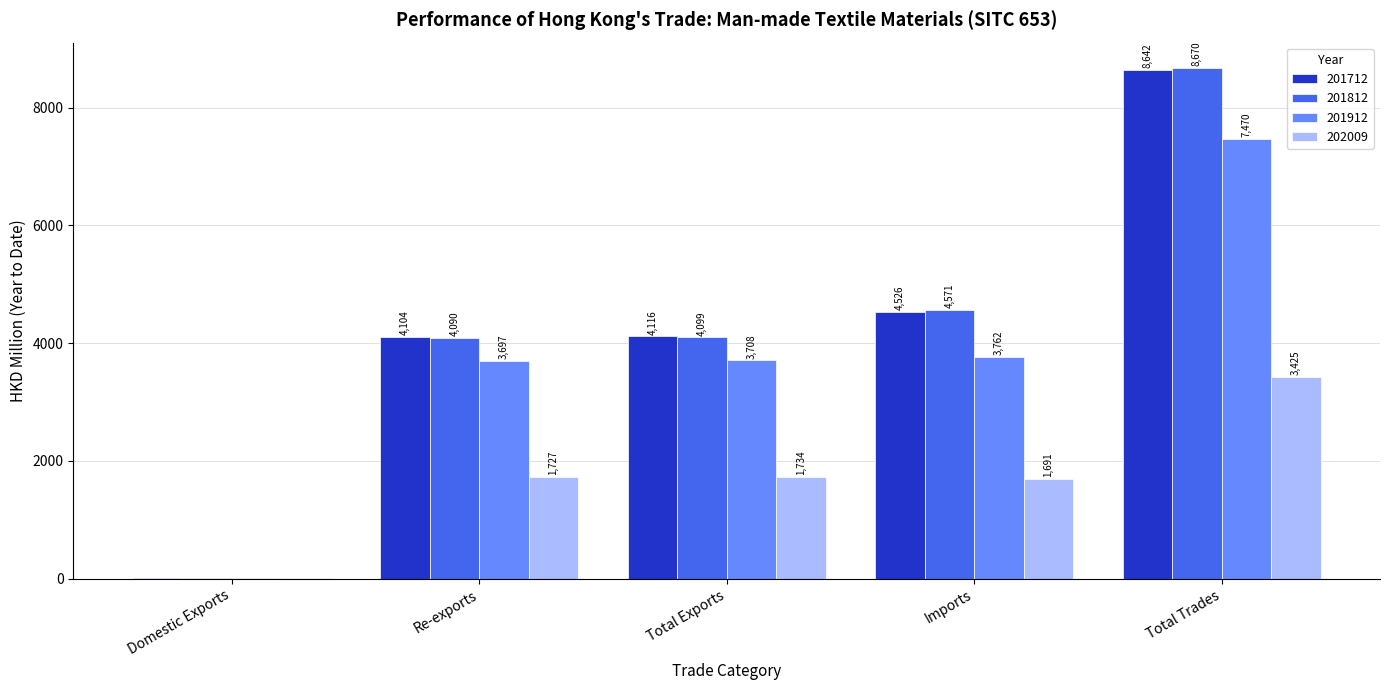

What is the maximum value shown in the chart?

8670.0